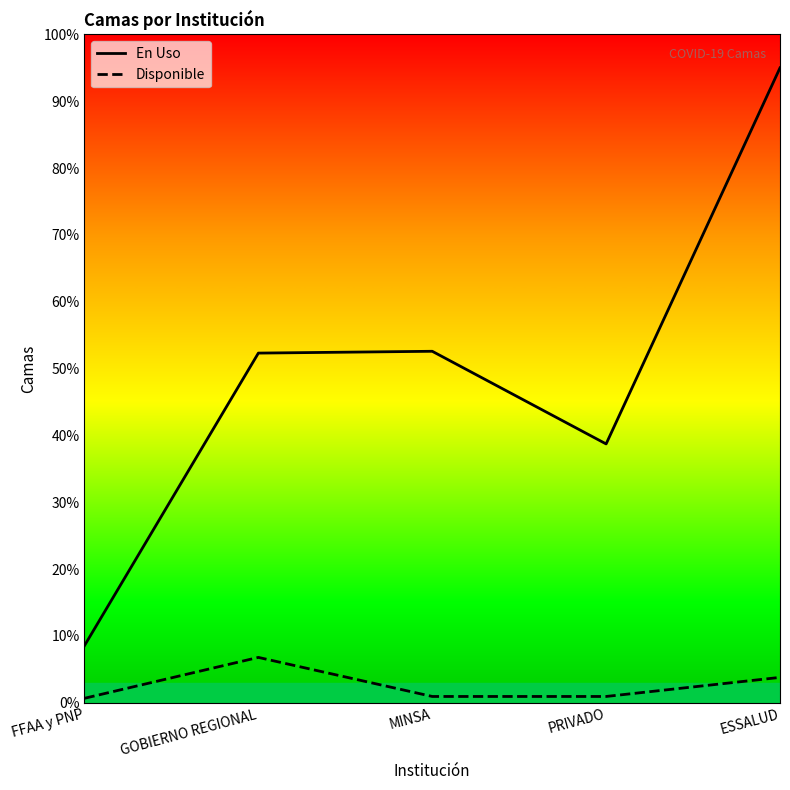

True or false: Disponible has more than 2 points higher than both neighbors.

False